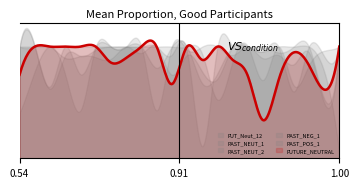

True or false: FUTURE_NEUTRAL and PAST_POS_1 intersect in this chart.

True